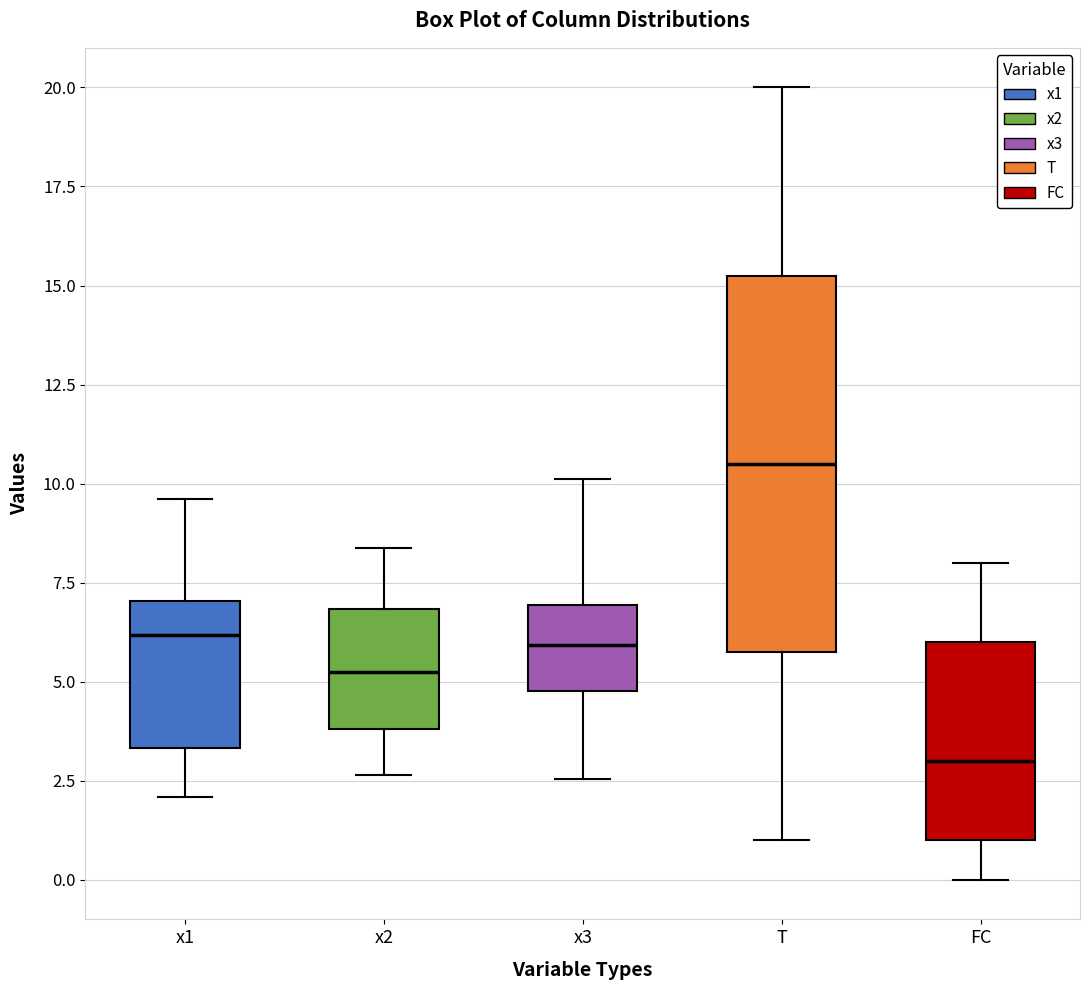

Reading left to right, transcribe this box plot: for each box, give where its median line is, the range the box spans, and where its two whiskers end, as read against the y-axis. The values are not printed on the chart, so give them approximately, as read against the axis.

x1: median 6.0, box 3.5 to 7.0, whiskers 2.0 to 9.5
x2: median 5.0, box 4.0 to 7.0, whiskers 2.5 to 8.5
x3: median 6.0, box 5.0 to 7.0, whiskers 2.5 to 10.0
T: median 10.5, box 6.0 to 15.5, whiskers 1.0 to 20.0
FC: median 3.0, box 1.0 to 6.0, whiskers 0.0 to 8.0